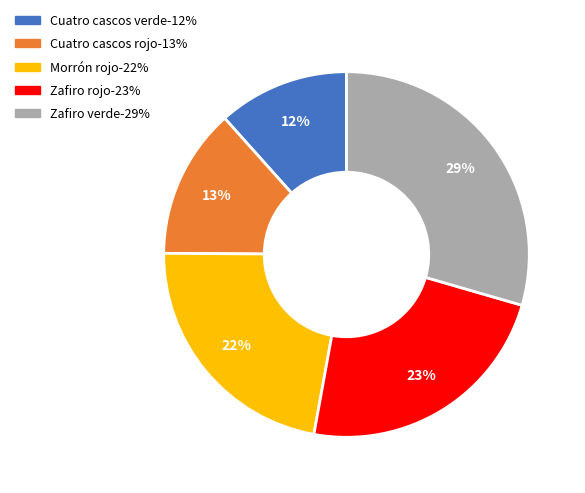

Which slice is the smallest?

Cuatro cascos verde